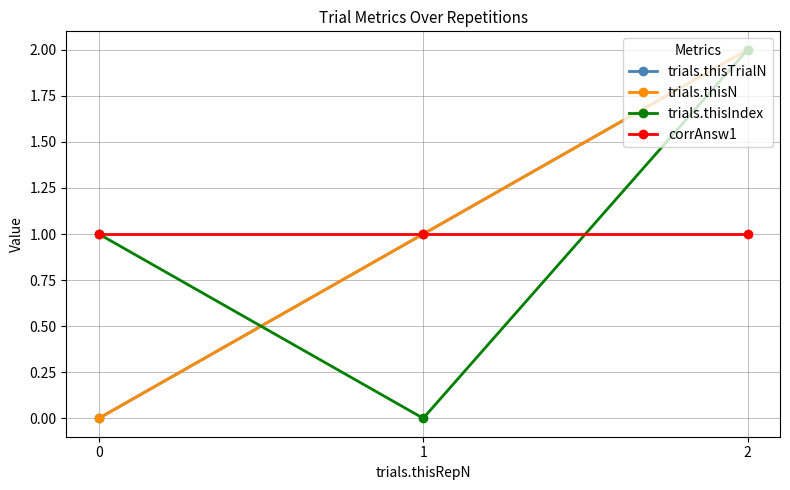

Is this an area chart (filled region under the line)?

No